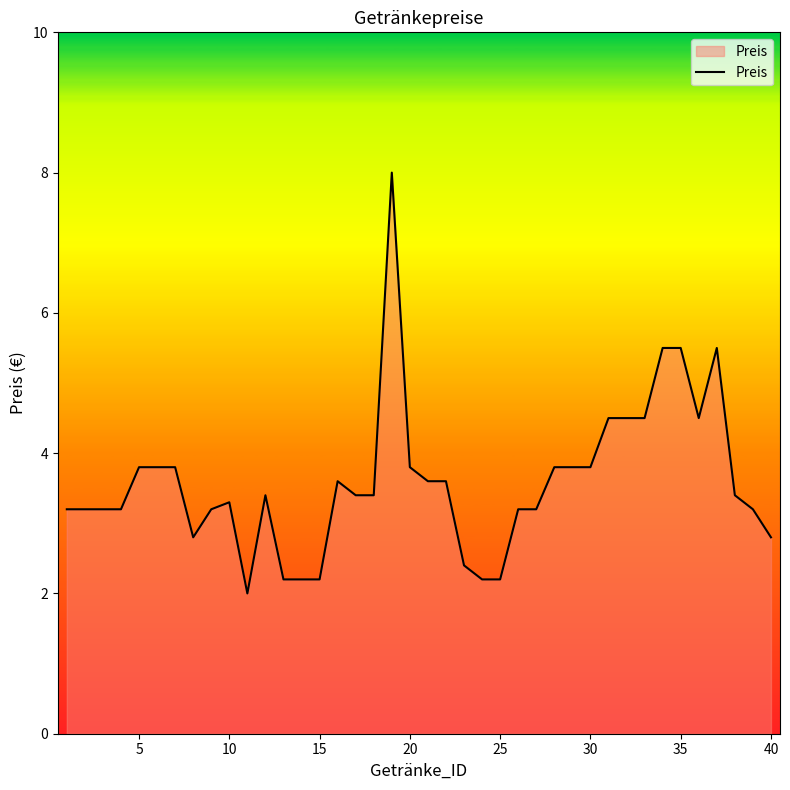

Count the number of values greater than 3.

31